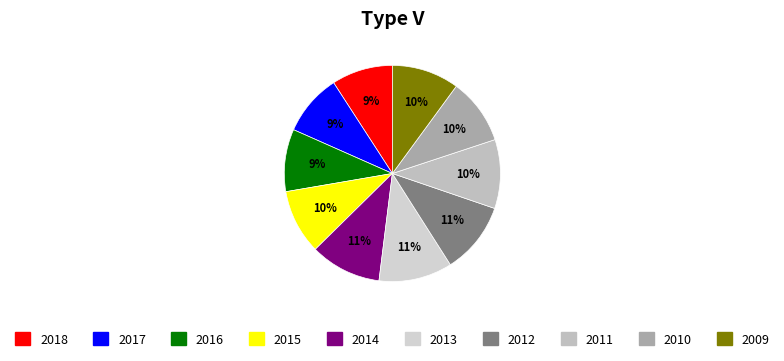

What portion of the pie excludes 2012?

89.3%